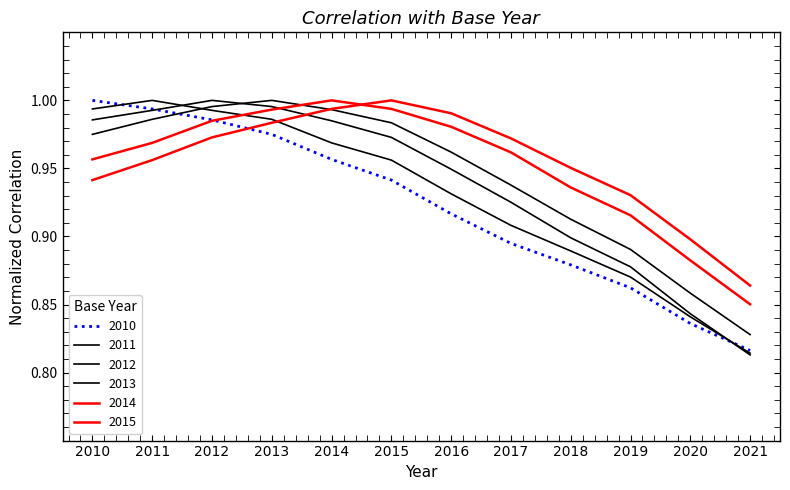

The value of 2013 at 2019 is 0.9. True or false?

True